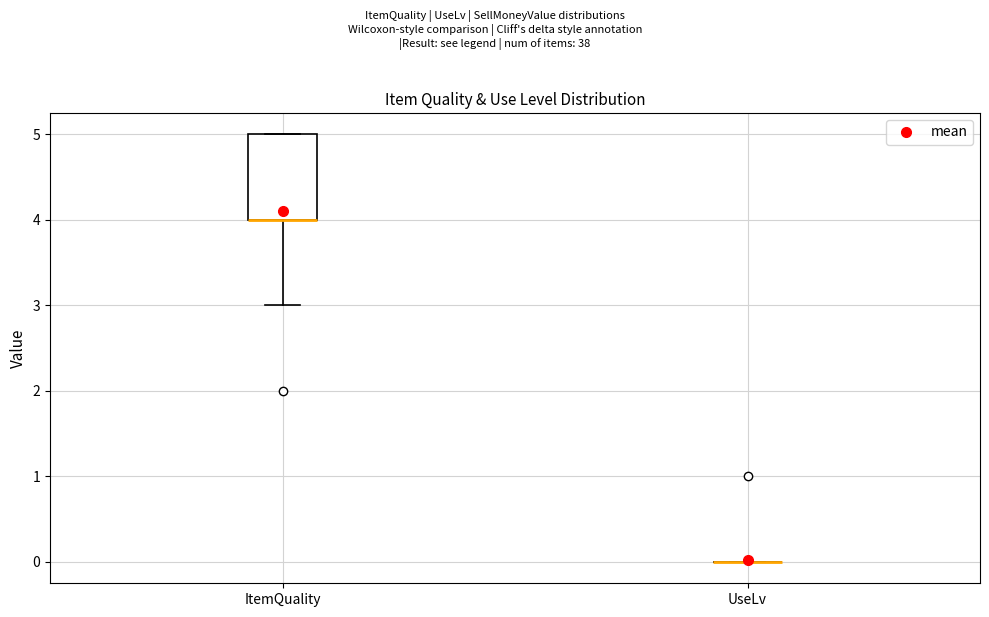

Where does the lower whisker of the box for ItemQuality end on the y-axis? The values are not printed on the chart, so give them approximately, as read against the axis.

3